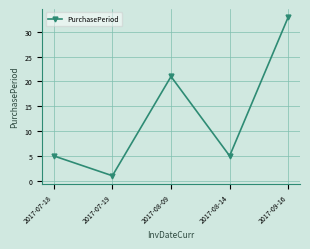

The chart shows a value of 33 at 2017-09-16. True or false?

True